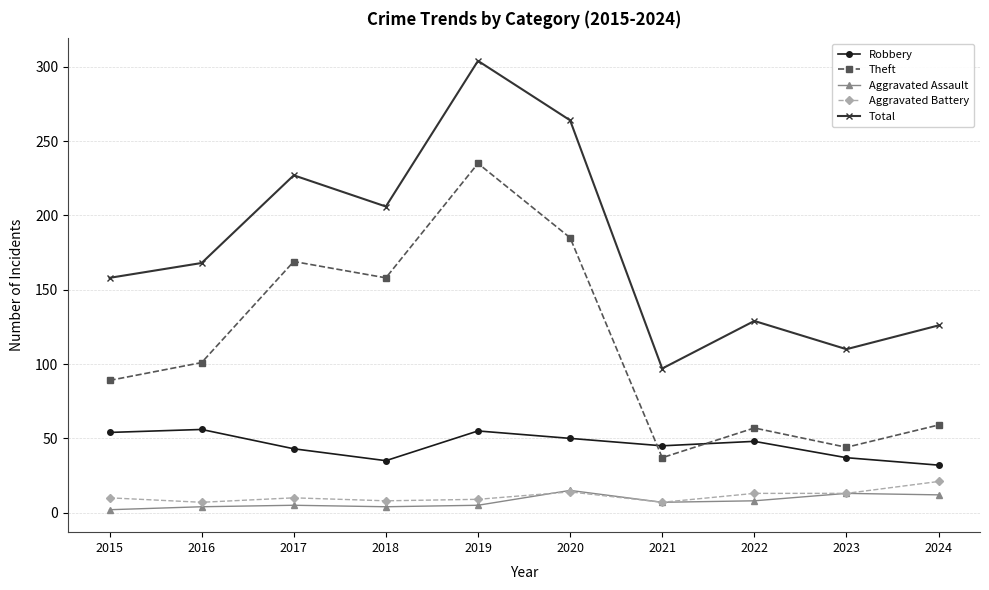

What is the spread (max minus min) of values at 2021?

90